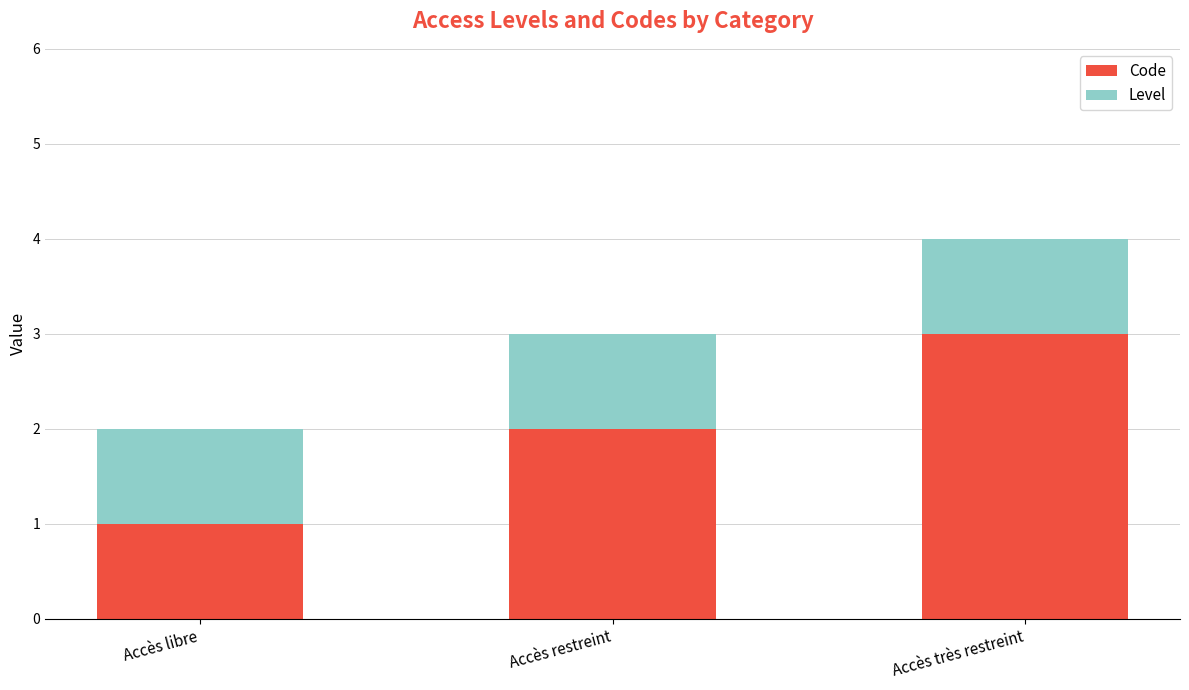

What is the total value across all series at Accès très restreint?

4